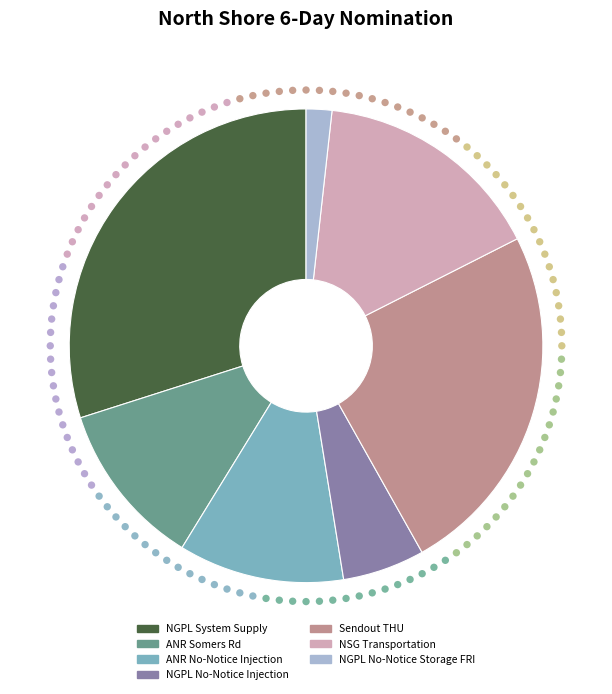

Do NSG Transportation and NGPL No-Notice Storage FRI together represent more than half of the pie?

No